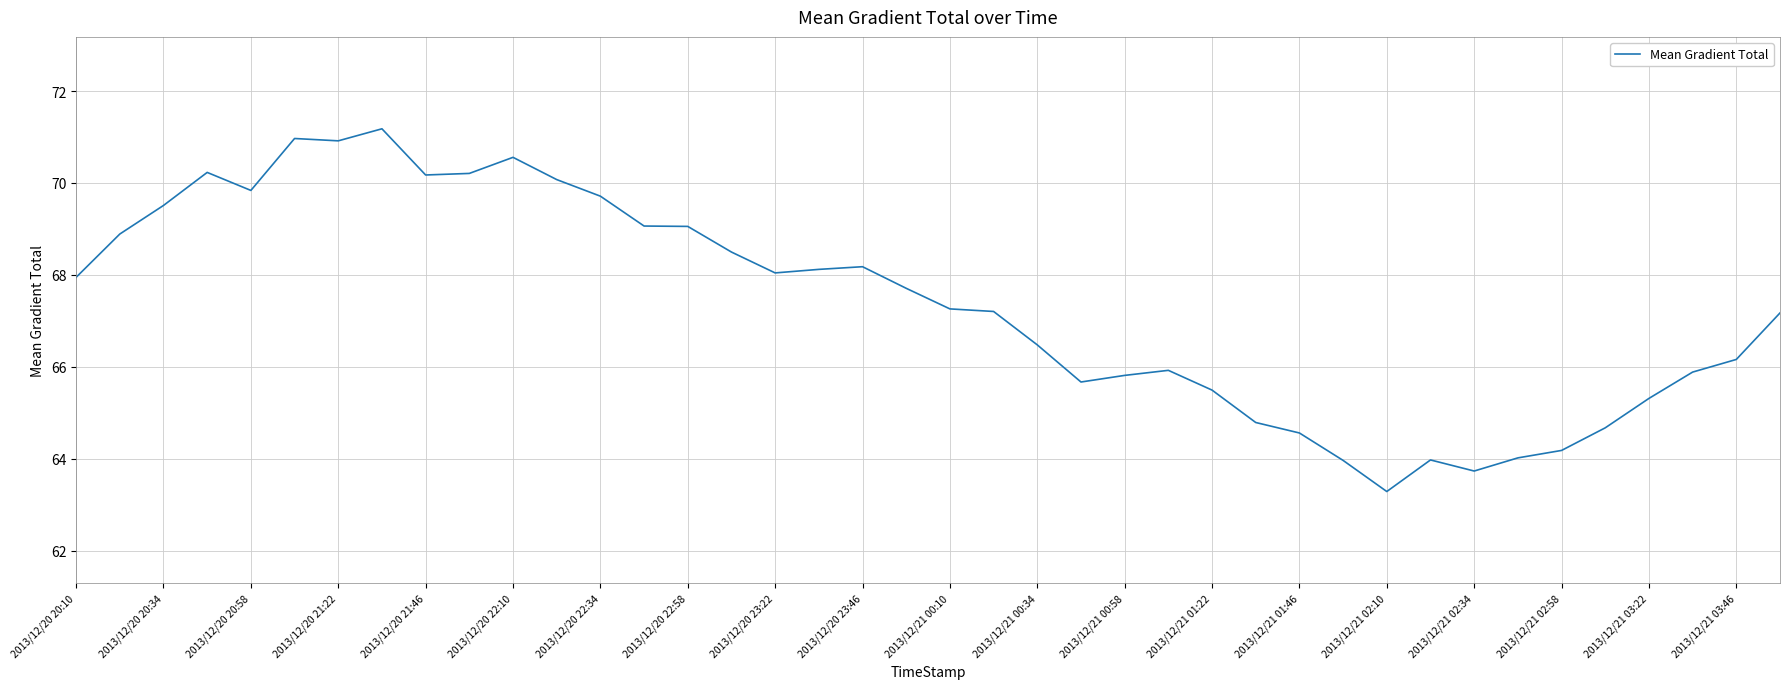

What is the greatest value displayed?

71.2